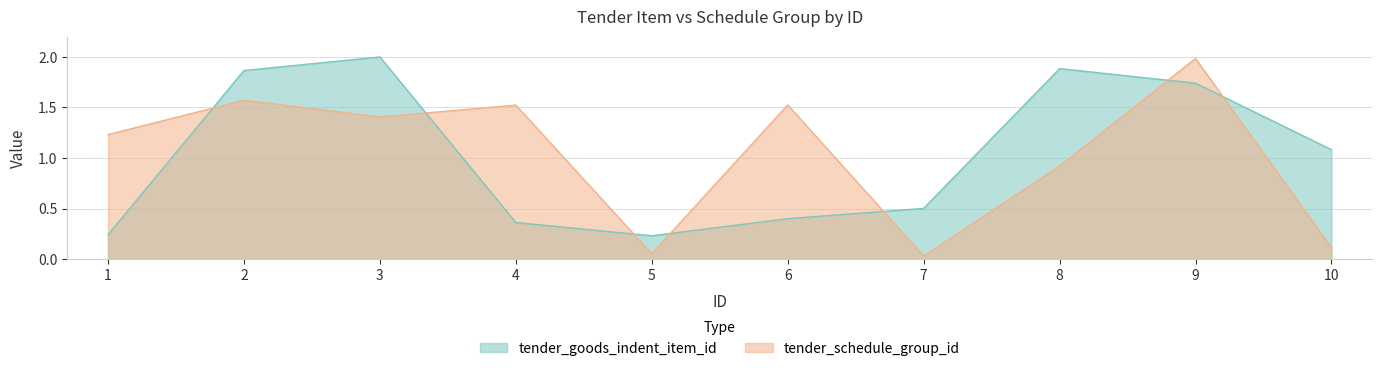

At which category is the sum across all series the highest?

9